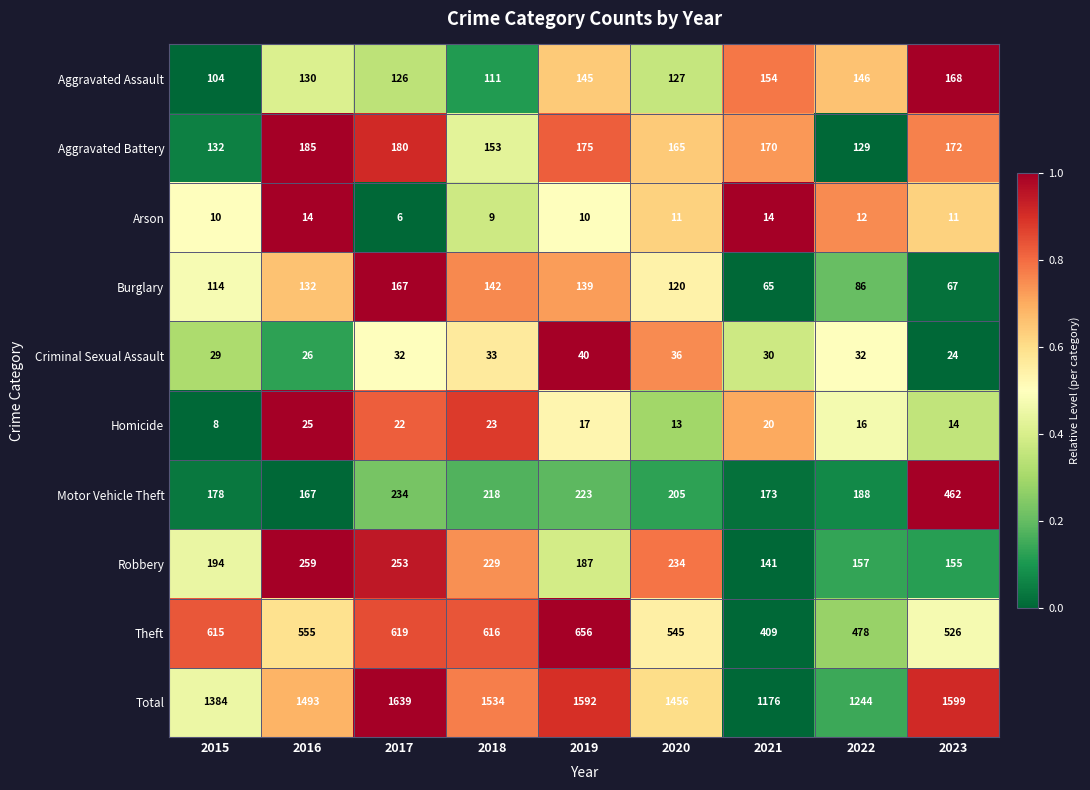

Rank the series at 2023 from highest to lowest value.

Total, Theft, Motor Vehicle Theft, Aggravated Battery, Aggravated Assault, Robbery, Burglary, Criminal Sexual Assault, Homicide, Arson